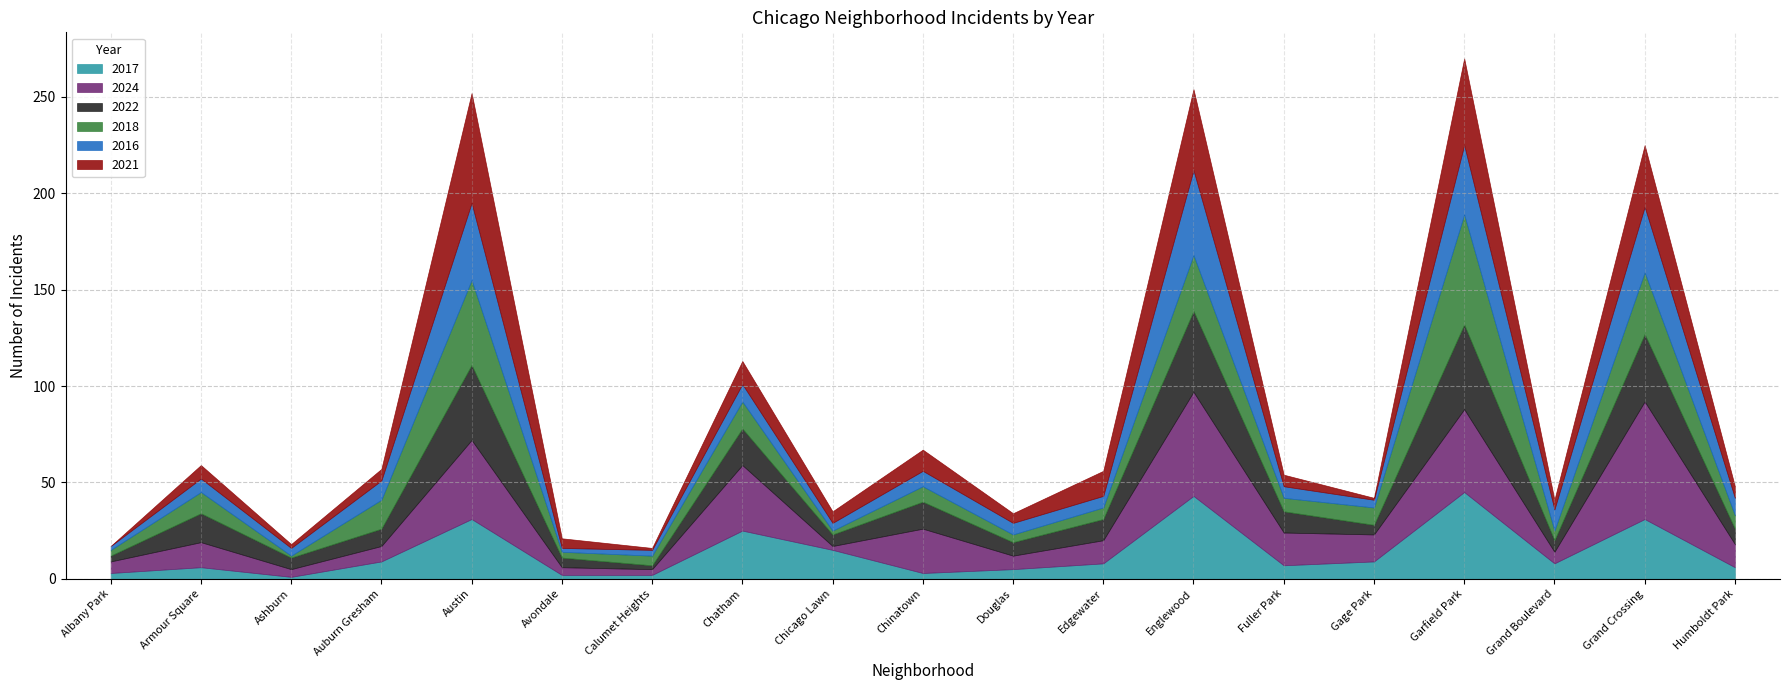

Where do 2016 and 2022 first cross each other?

Ashburn and Auburn Gresham